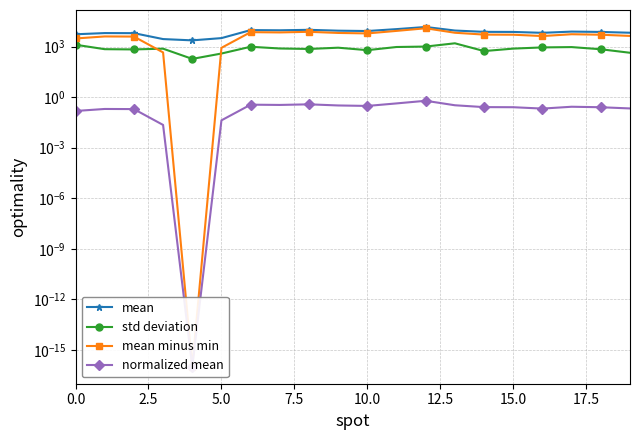

What is the label of the 19th point from the left?

18